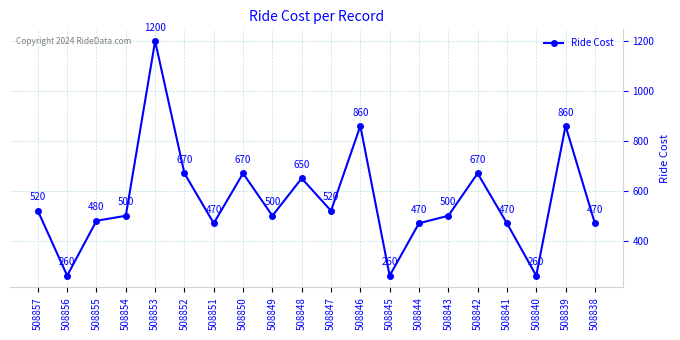

At which category does the data reach its first local valley?

508856